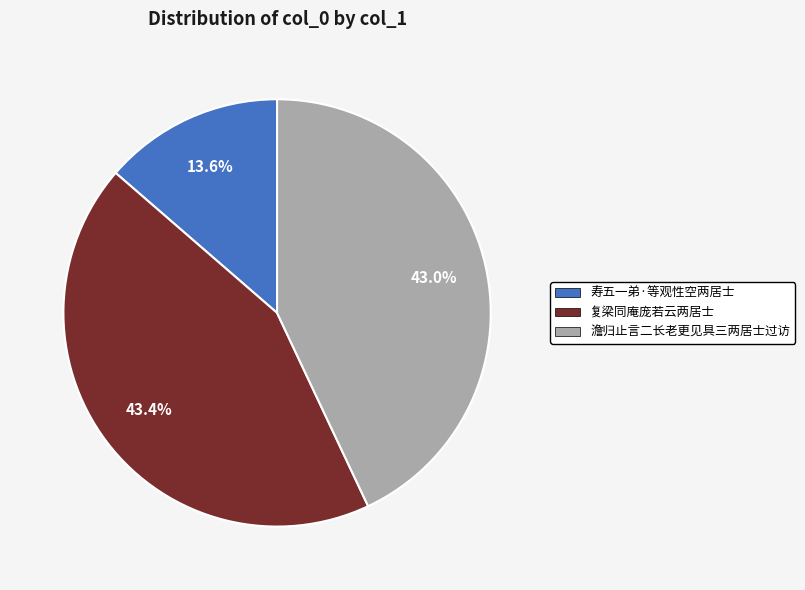

Is the sum of 澹归止言二长老更见具三两居士过访 and 复梁同庵庞若云两居士 greater than half?

Yes